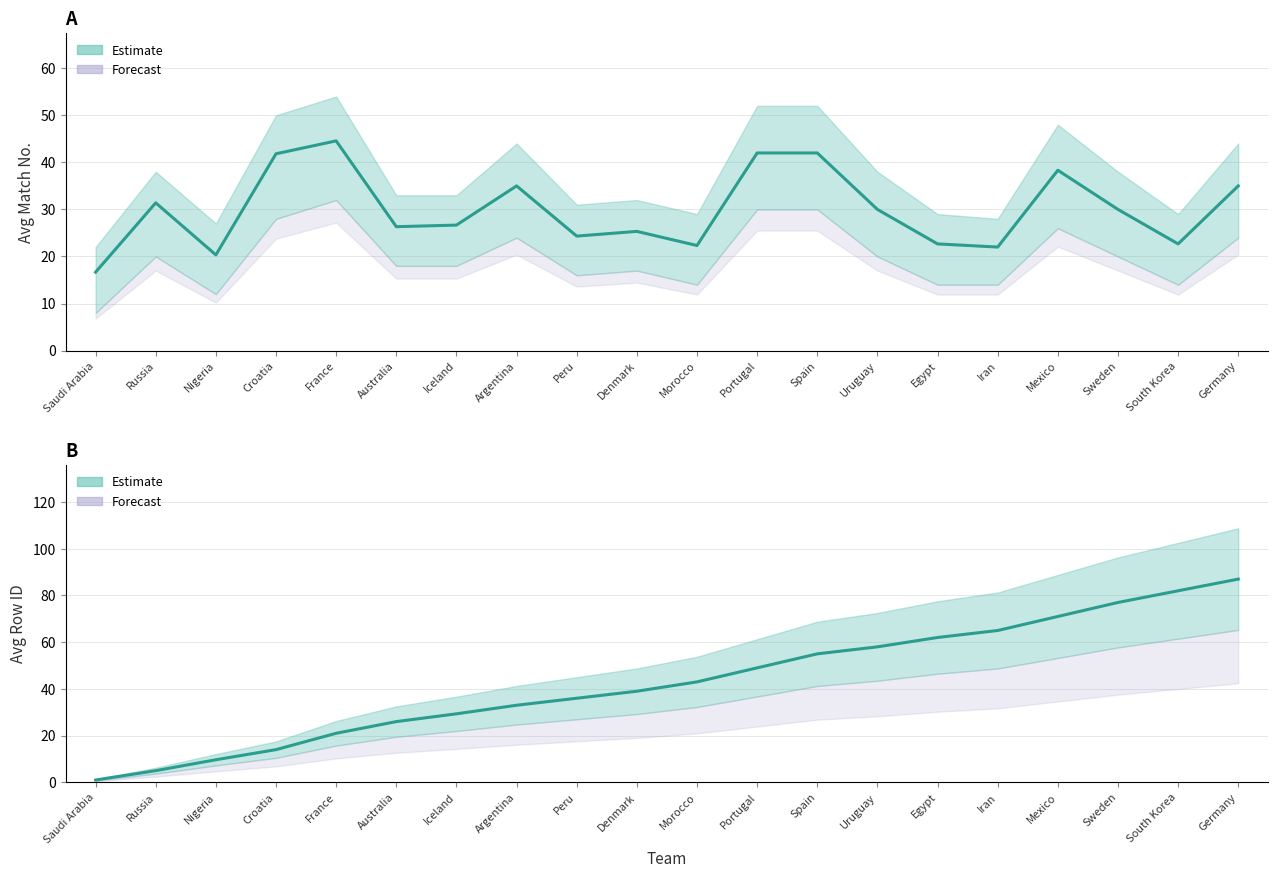

Count the number of values greater than 43.

9